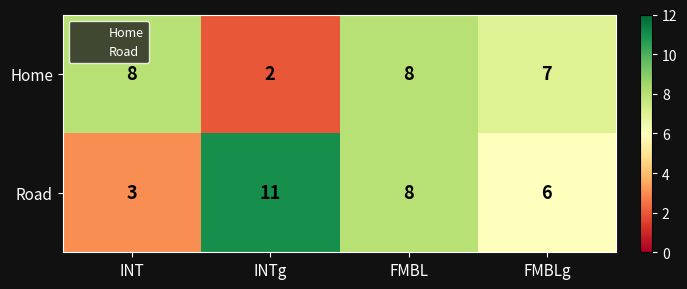

Rank the series by their average value, from highest to lowest.

Road, Home